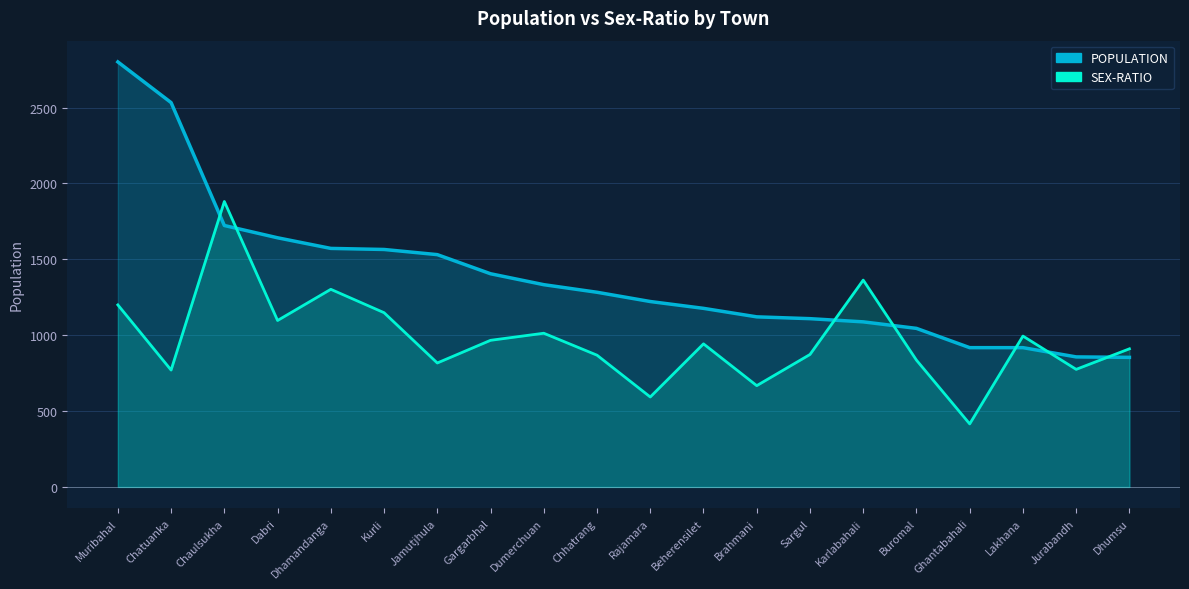

At which category does the chart reach its peak across all series?

Muribahal